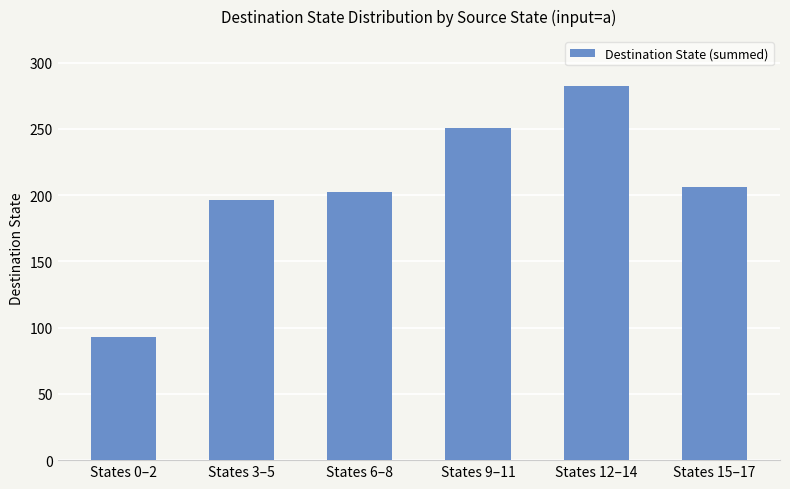

Reading left to right, what are all the values shown in this chart?

93	196	202	251	282	206